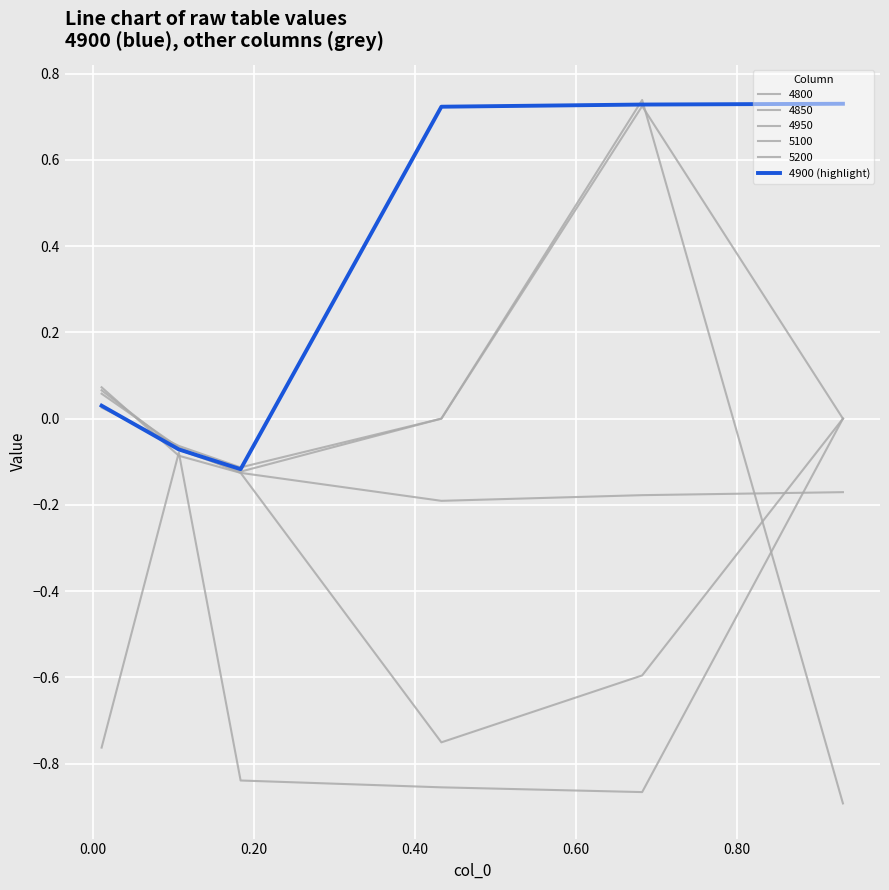

Reading left to right, list all the values displayed in this chart.

0.0	-0.1	-0.1	0.7	0.7	0.7